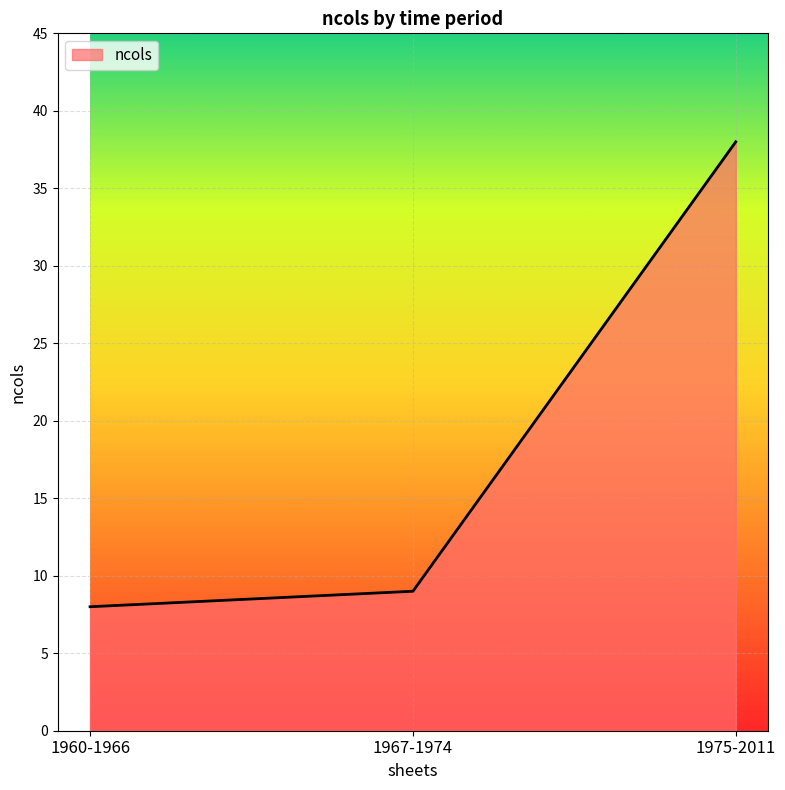

Rank the categories by value from highest to lowest.

1975-2011, 1967-1974, 1960-1966